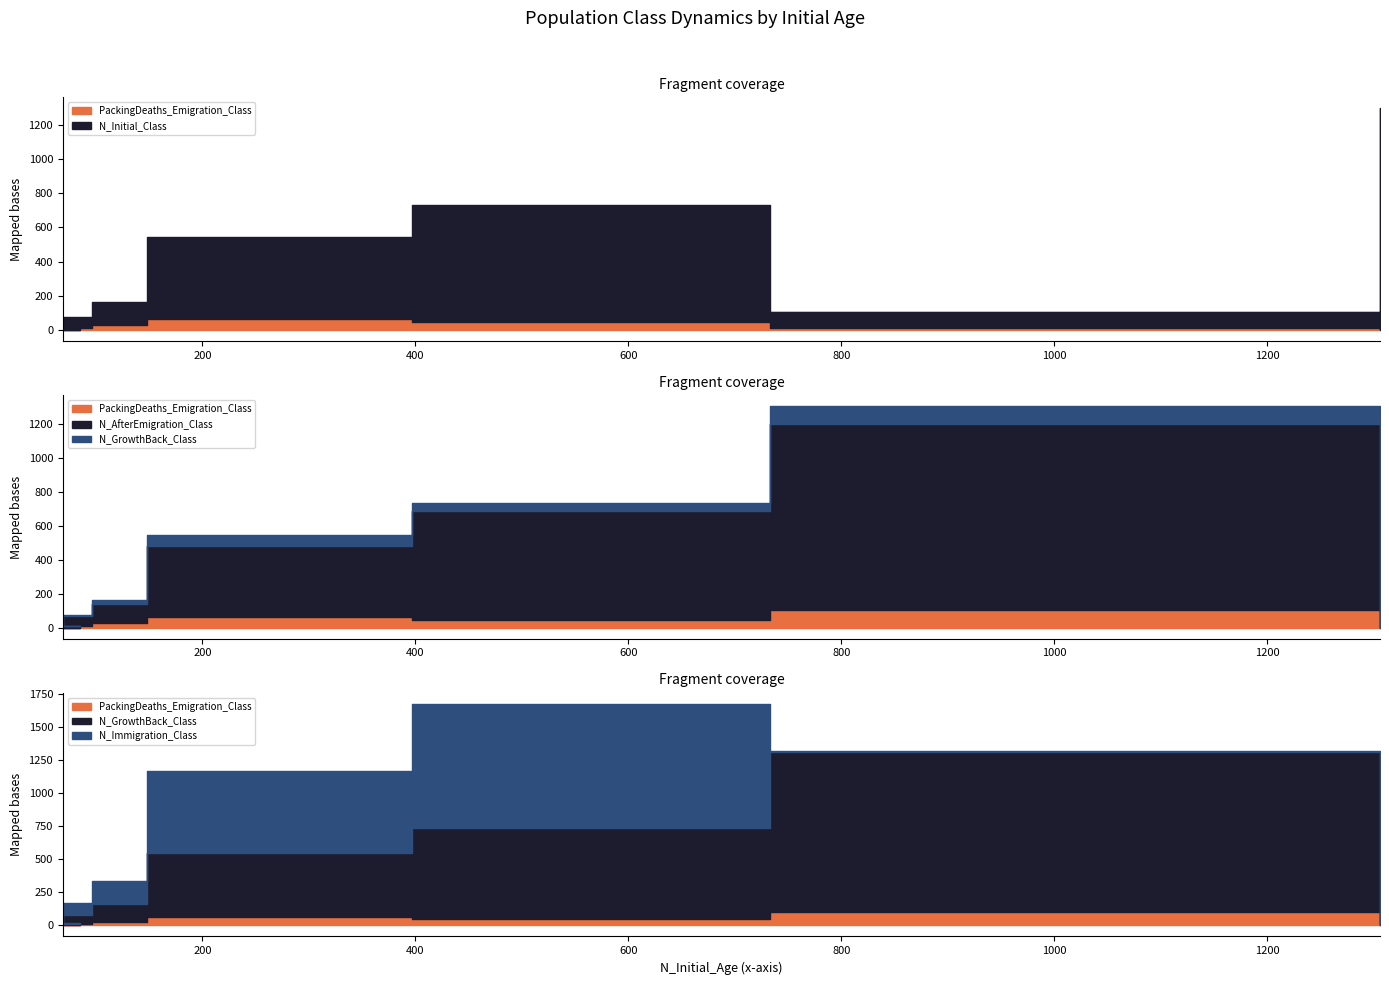

How many lines are shown in the chart?

5